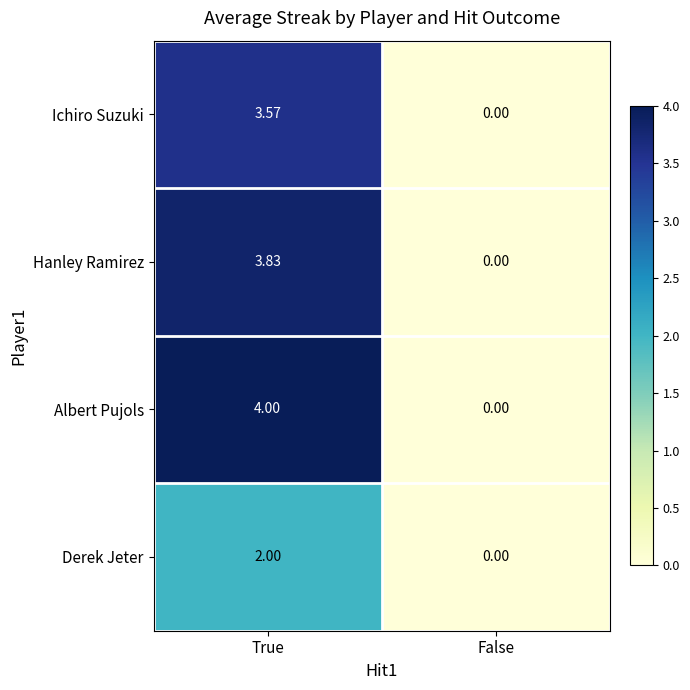

Which series changed the most between True and False?

Albert Pujols